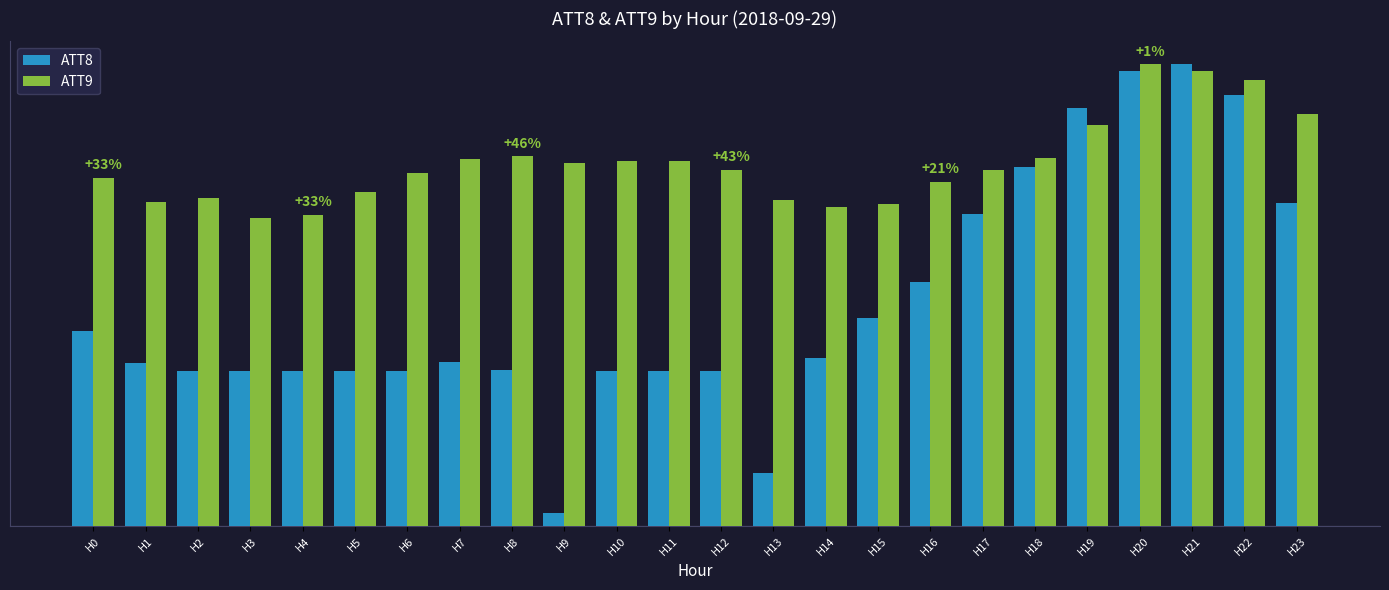

What is the spread (max minus min) of values at H3?

13.3